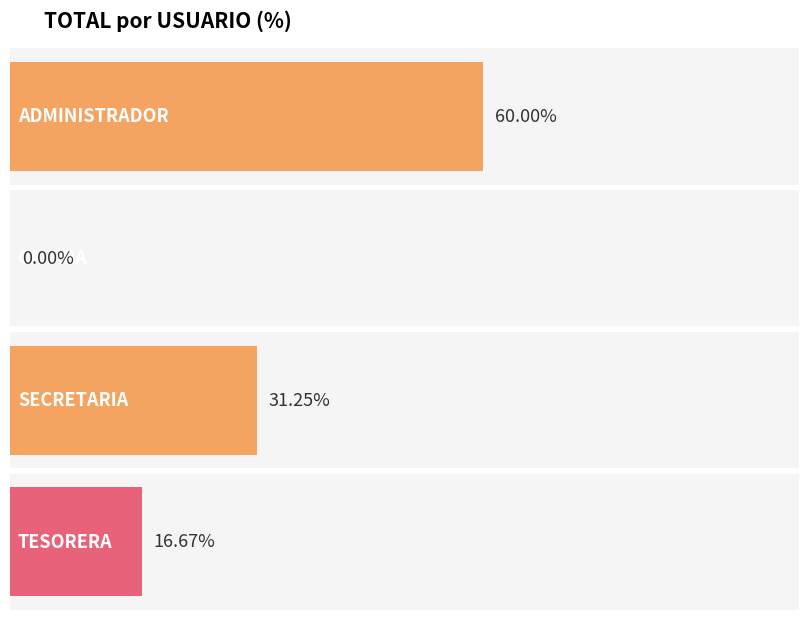

Does the chart contain stacked bars?

No